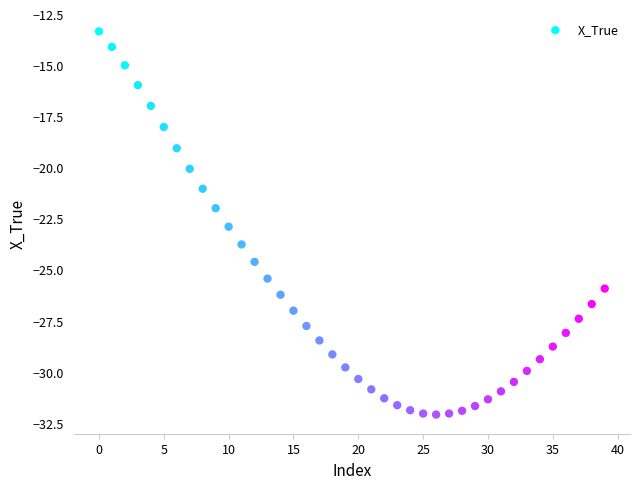

What is the range of Y values (max minus min)?

18.7